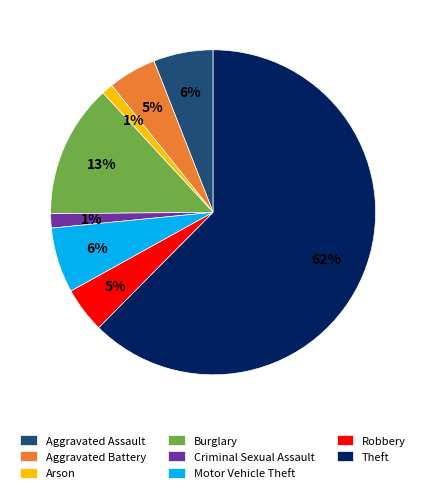

To the nearest percent, what portion does Motor Vehicle Theft represent?

6%